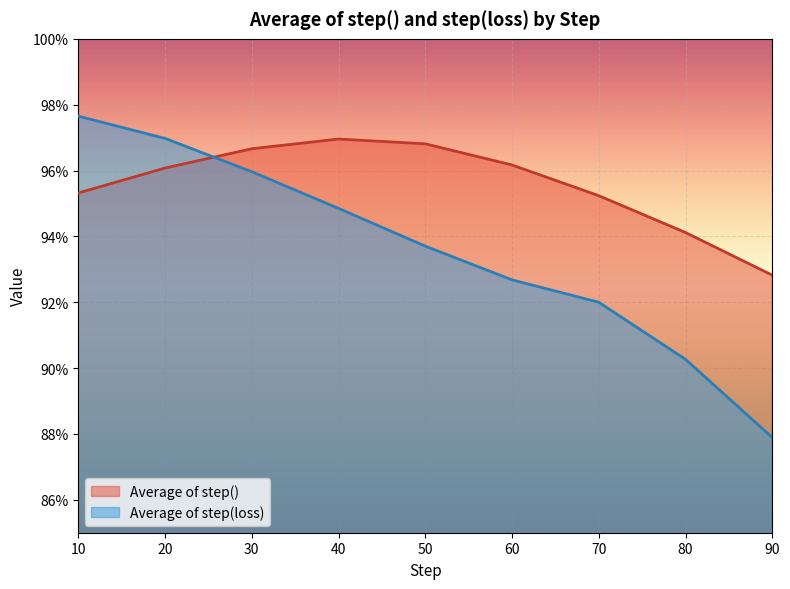

What is the value of the Average of step() point at the 7th from the left?

1.0